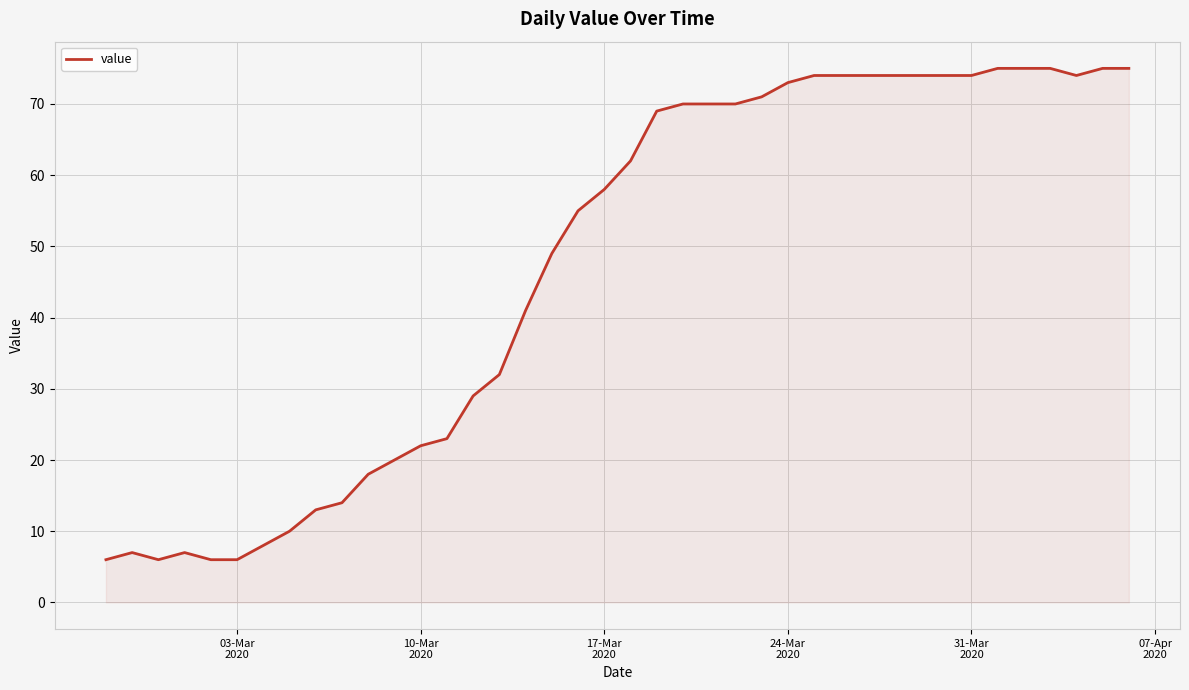

Reading left to right, list all the values displayed in this chart.

6	7	6	7	6	6	8	10	13	14	18	20	22	23	29	32	41	49	55	58	62	69	70	70	70	71	73	74	74	74	74	74	74	74	75	75	75	74	75	75